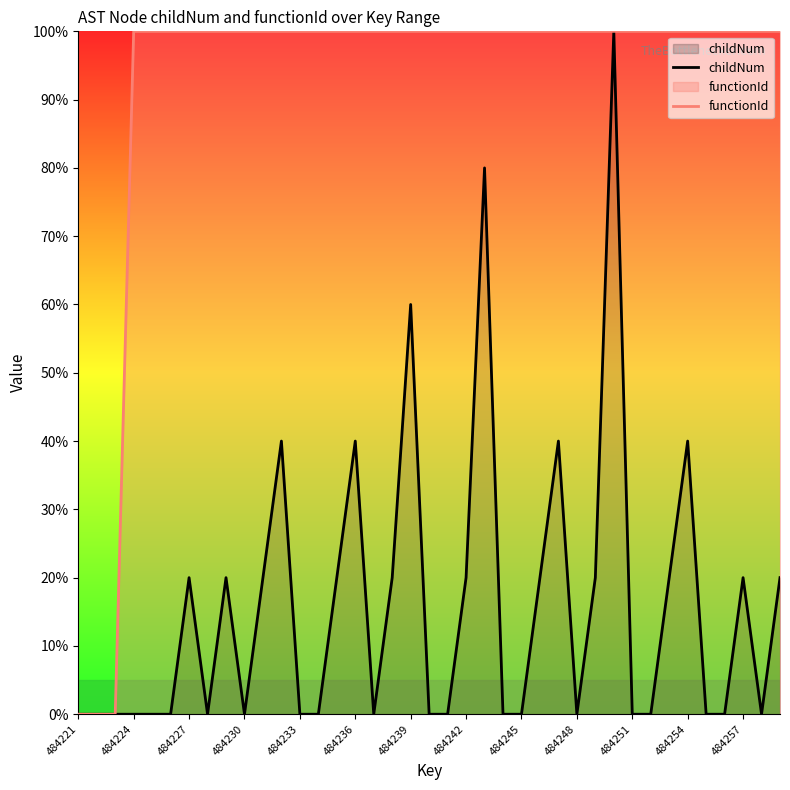

The value of childNum at 35 is -0.6. True or false?

False